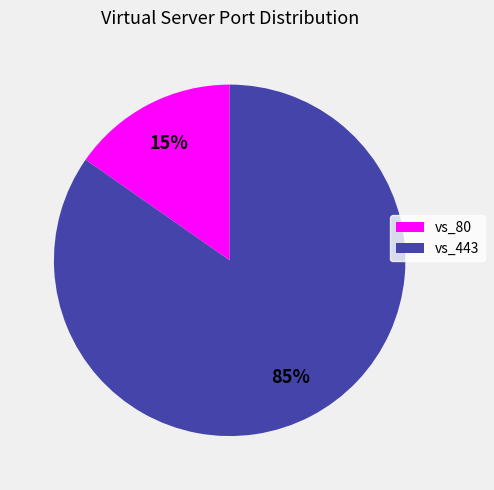

Does any single category account for the majority?

Yes